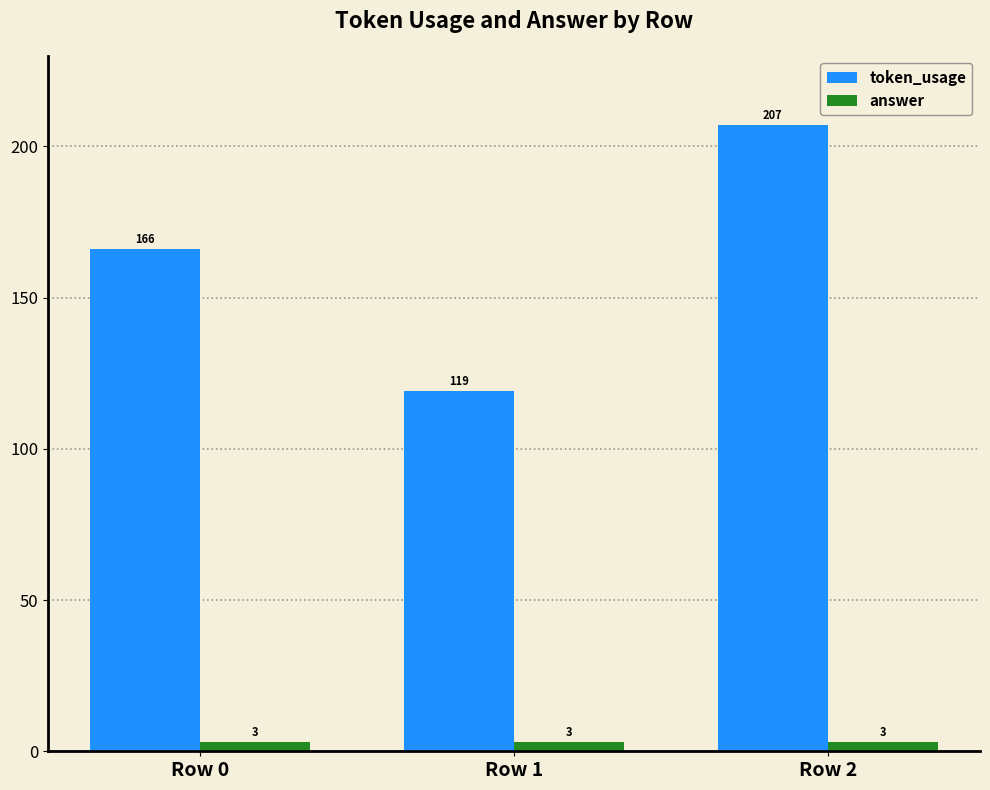

What is the average value of the token_usage series?

164